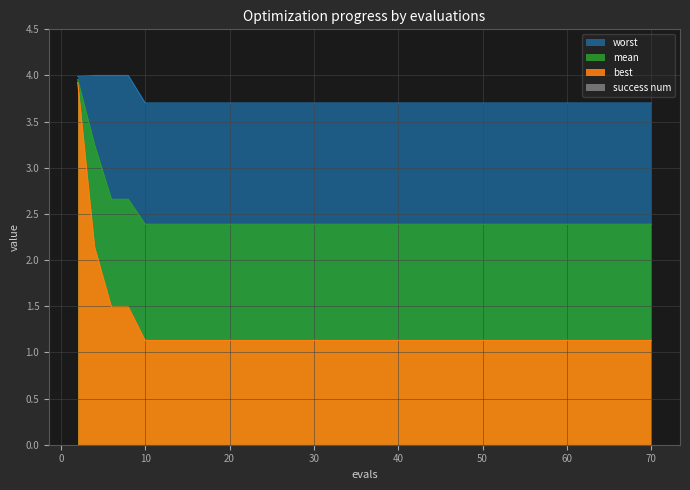

Does the chart have visible grid lines?

Yes